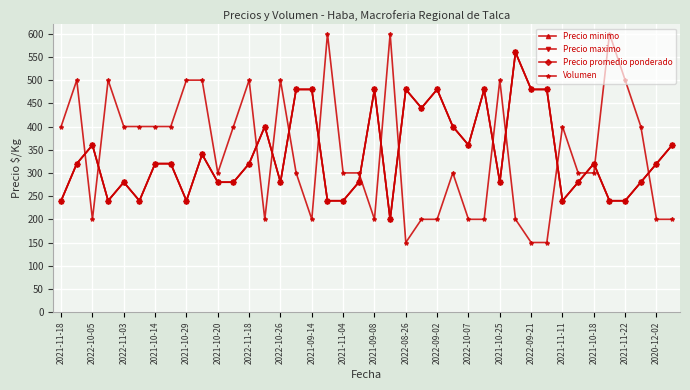

Which series has the largest total across all categories?

Volumen